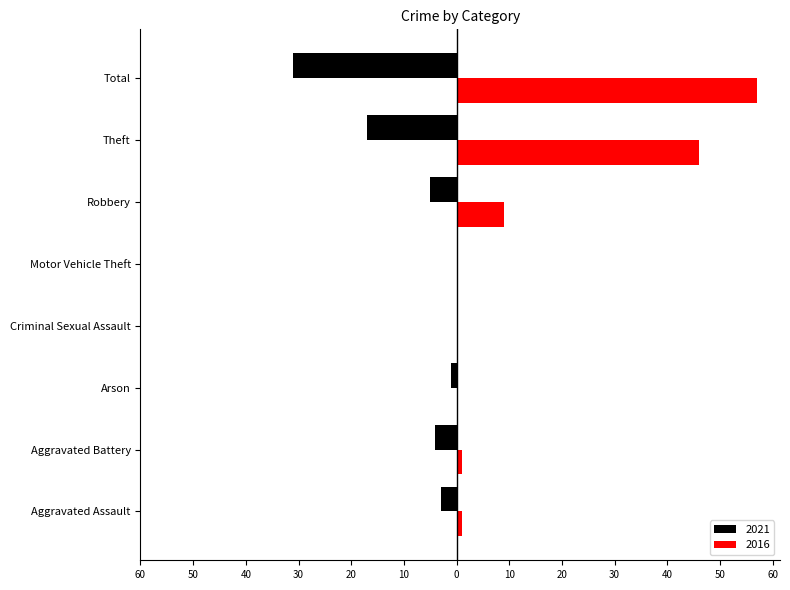

Does the chart contain any negative values?

Yes